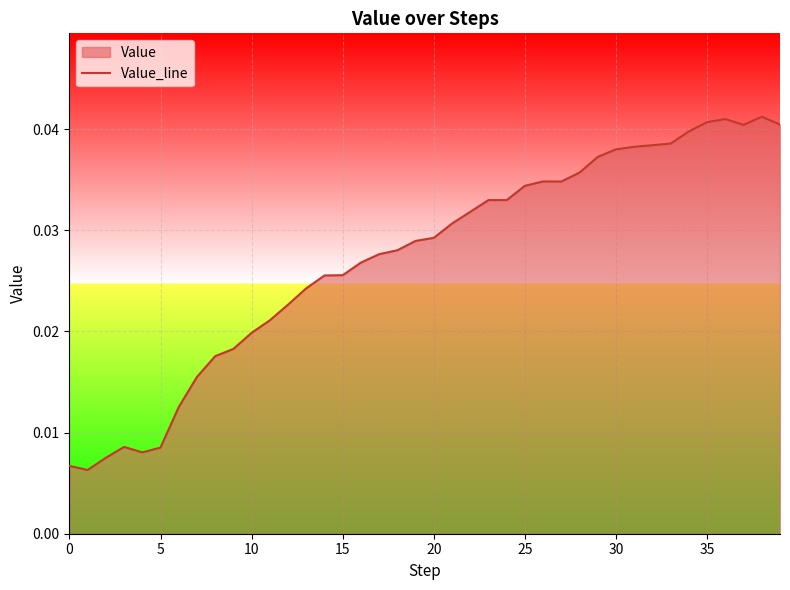

The chart shows a value of 0.0 at 38. True or false?

True